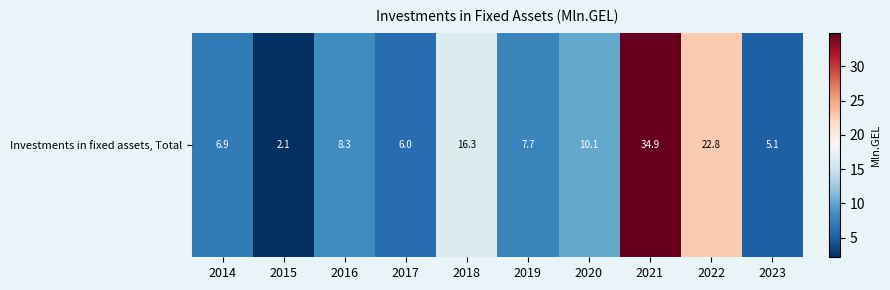

How many series are shown in this chart?

1